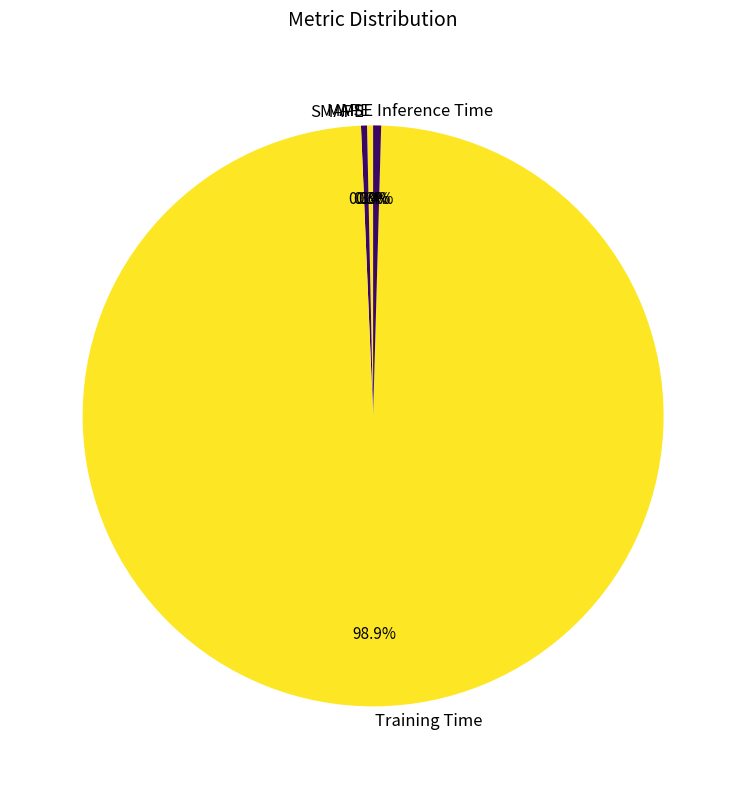

Does Training Time account for over 50% of the chart?

Yes